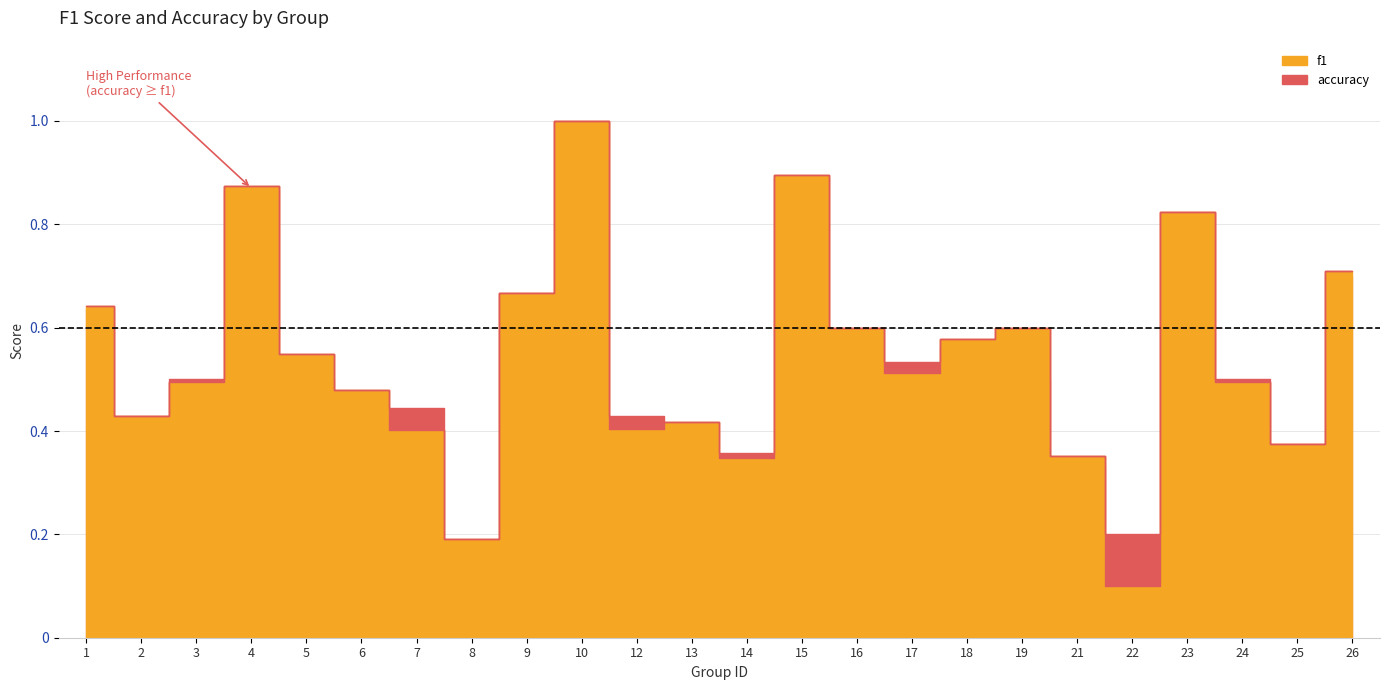

What is the difference between the second highest and minimum values in the f1 series?

0.8